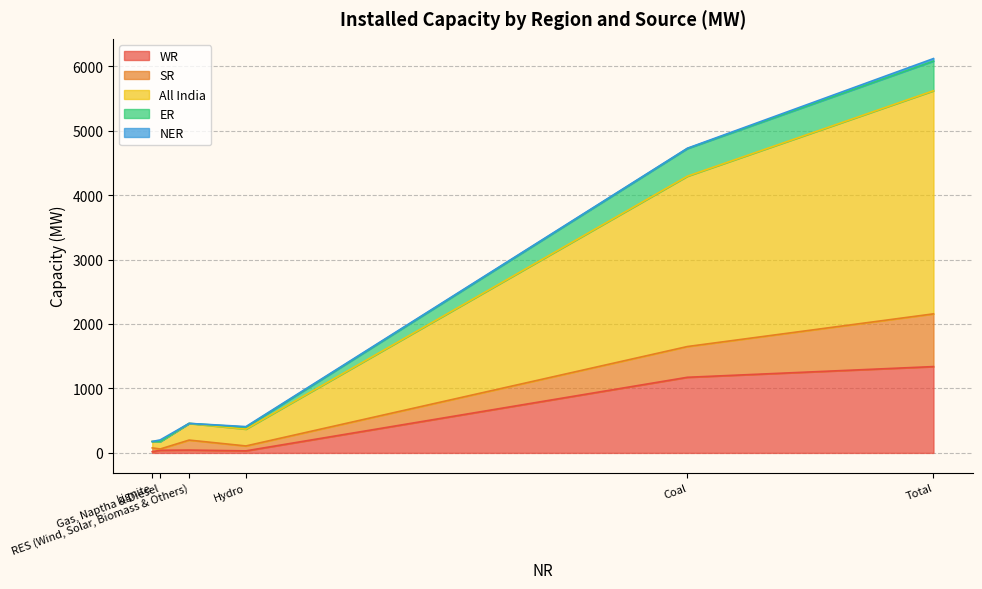

The value of ER at Lignite is 272. True or false?

False